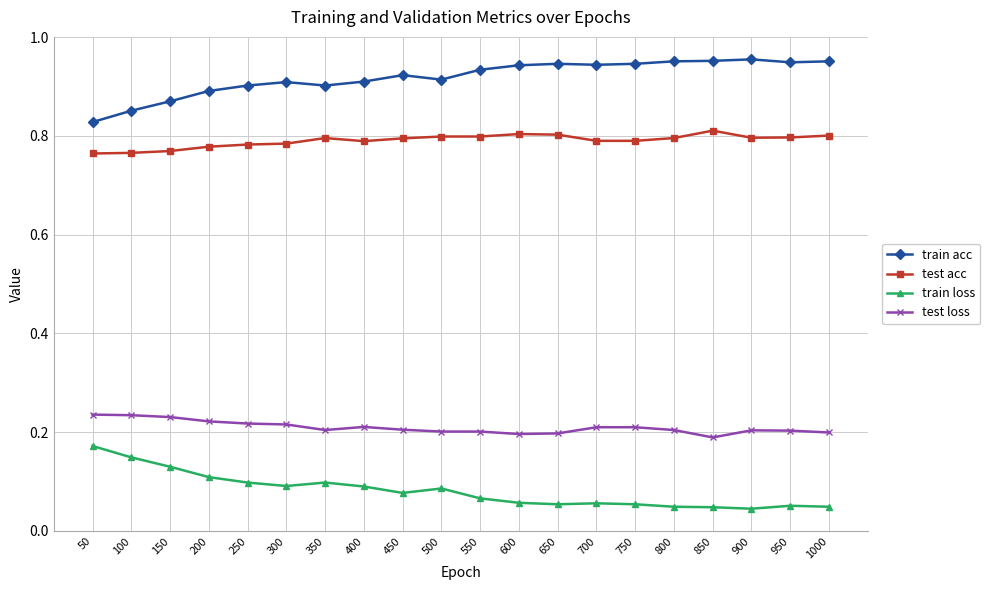

True or false: test acc and train acc cross at least once.

False